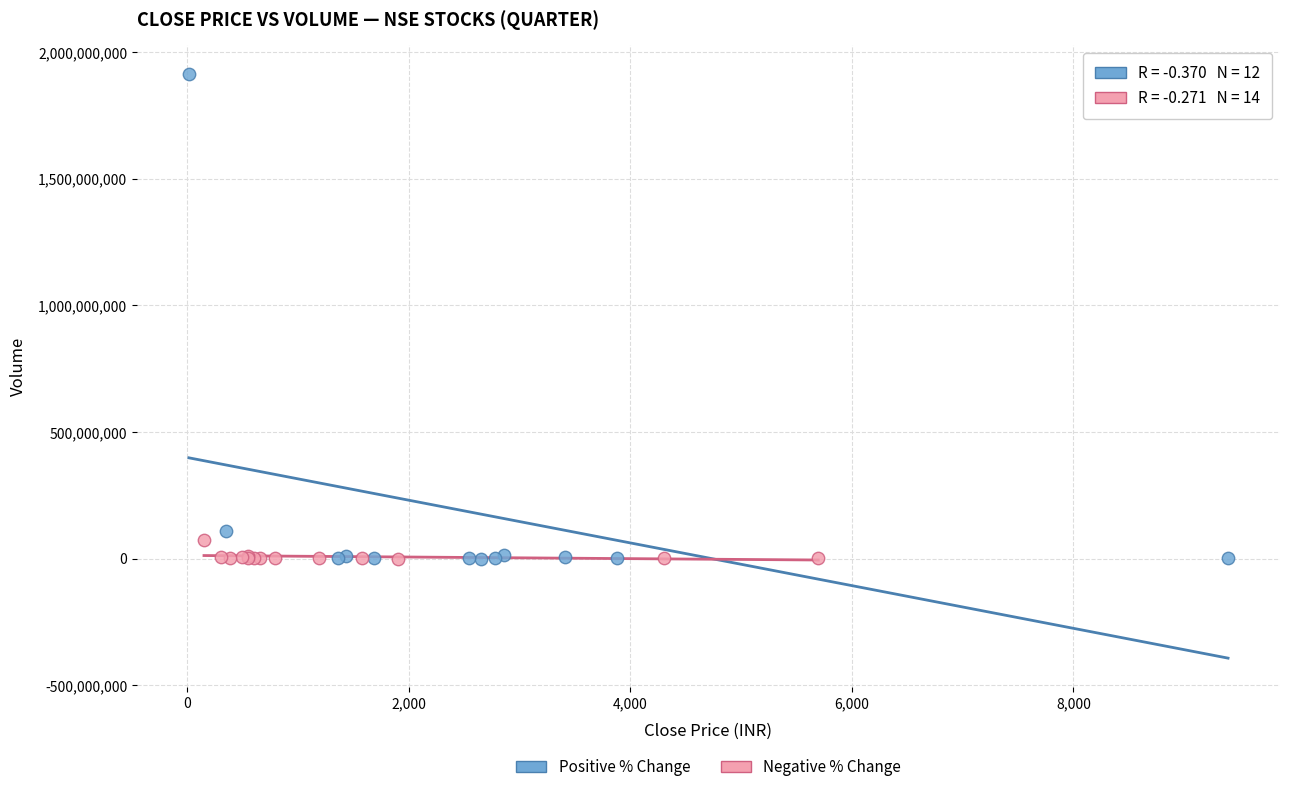

Which series contains the highest Y value?

Positive % Change